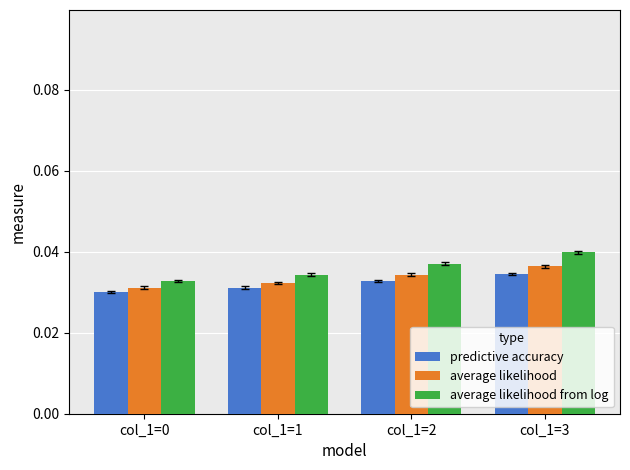

True or false: average likelihood from log has a value of 0.1 at col_1=1.

False